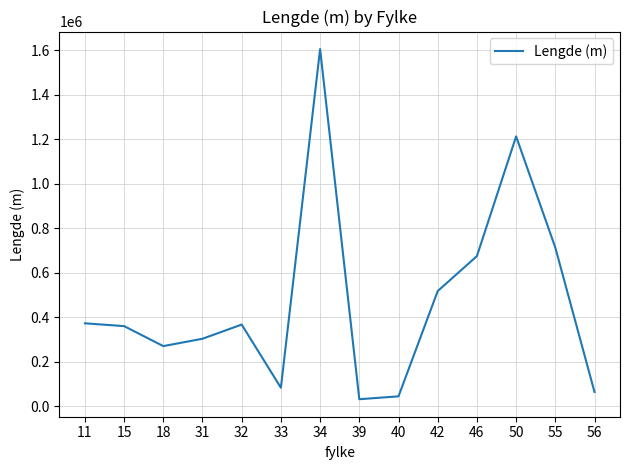

How many lines are shown in the chart?

1